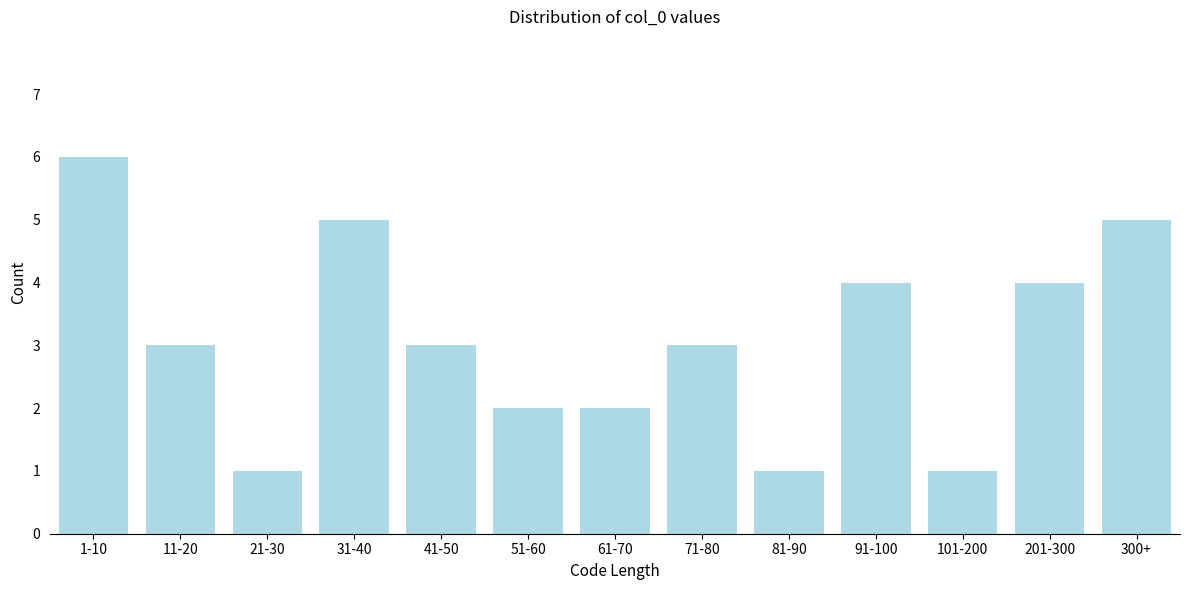

Reading left to right, what are all the values shown in this chart?

6	3	1	5	3	2	2	3	1	4	1	4	5